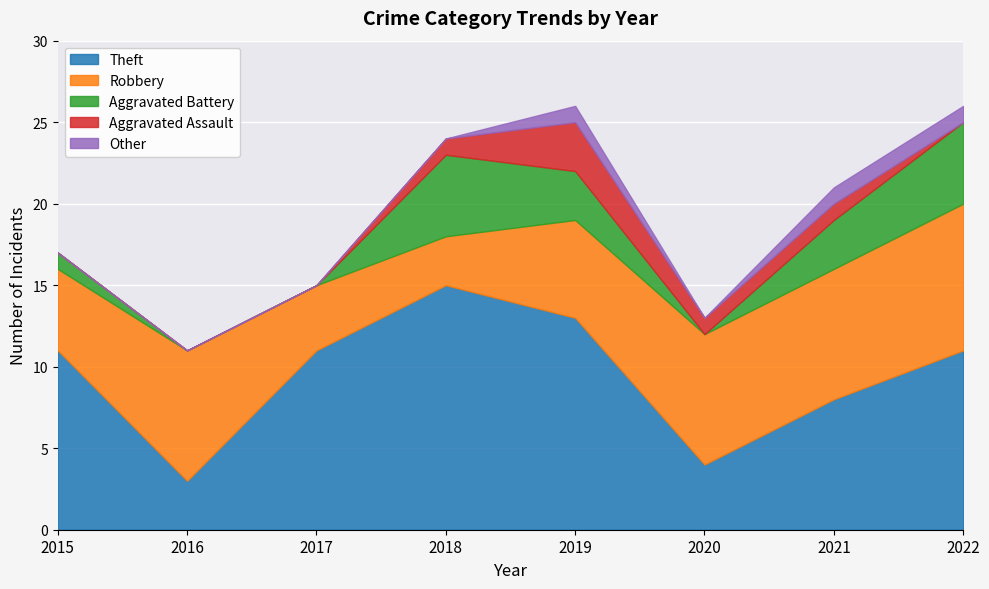

The value of Other at 2019 is 2. True or false?

False